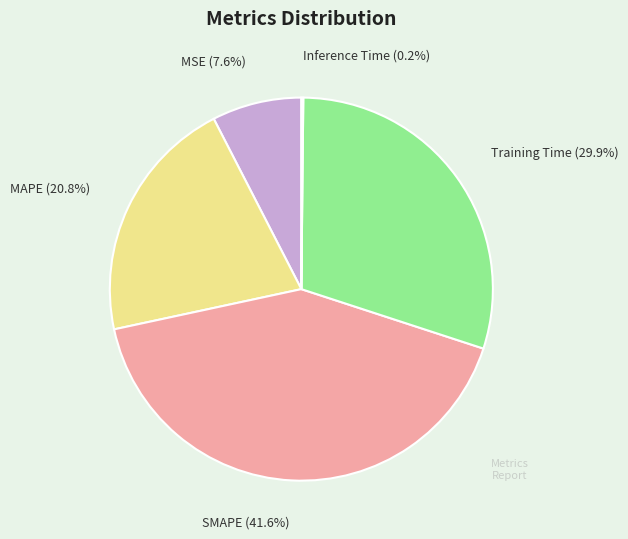

Is it true that MAPE is 15% of the pie?

False